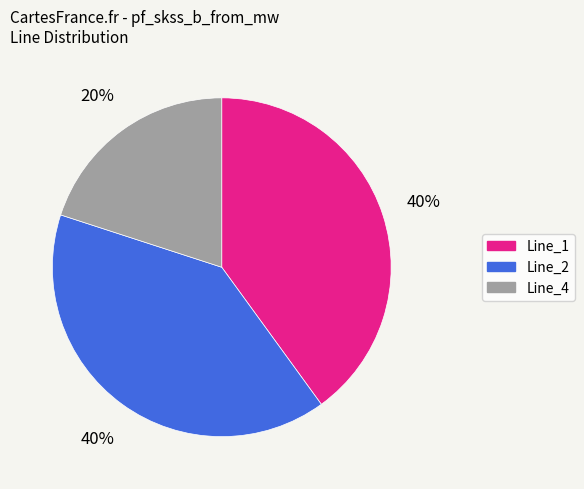

What is the smallest slice in the pie chart?

Line_4